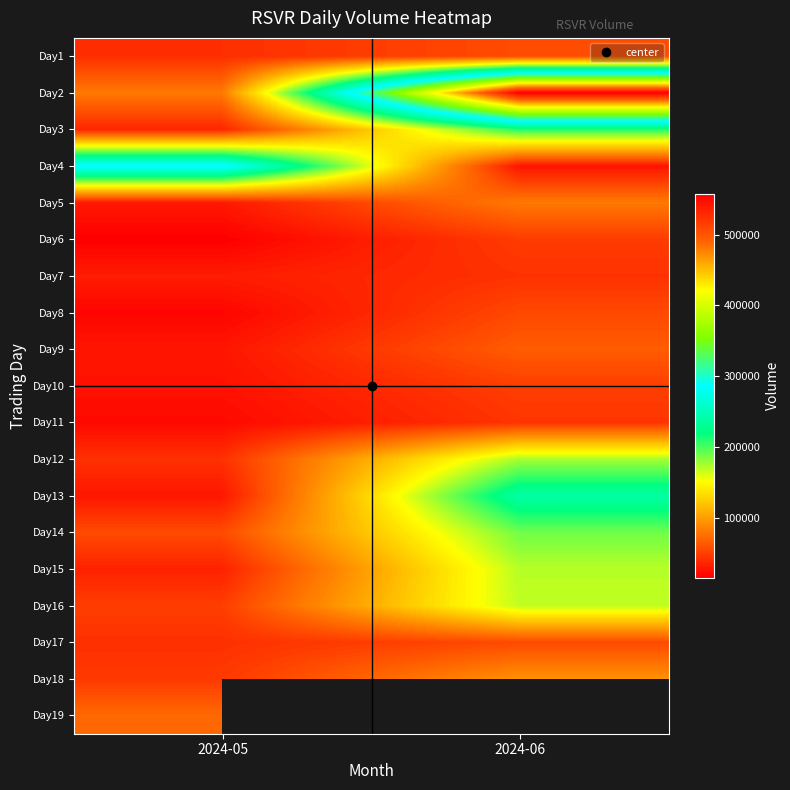

The Day13 series shows 27900.0 at 2024-05. True or false?

True